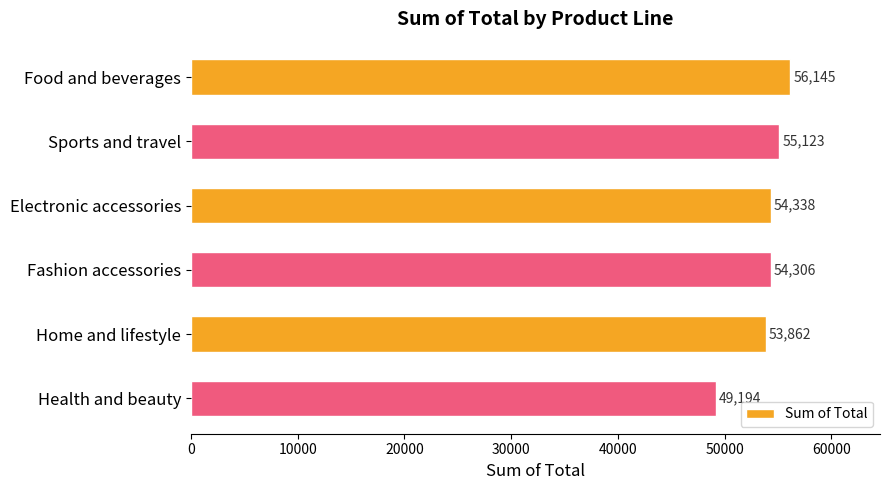

What is the approximate value at Sports and travel?

55122.8